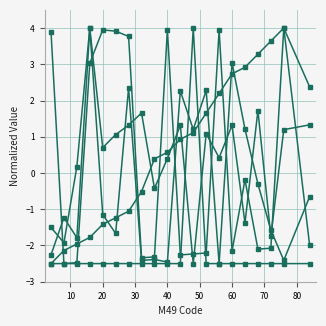

How many series are shown in this chart?

5